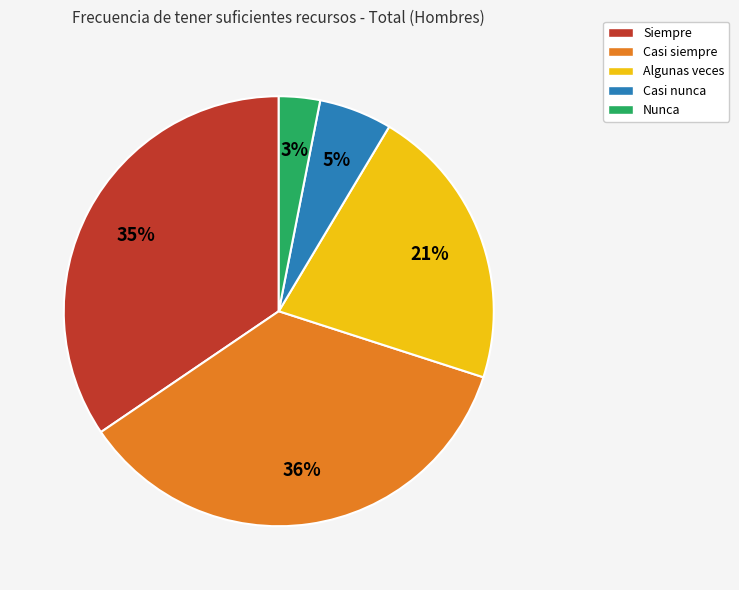

Between Algunas veces and Casi nunca, which is larger?

Algunas veces